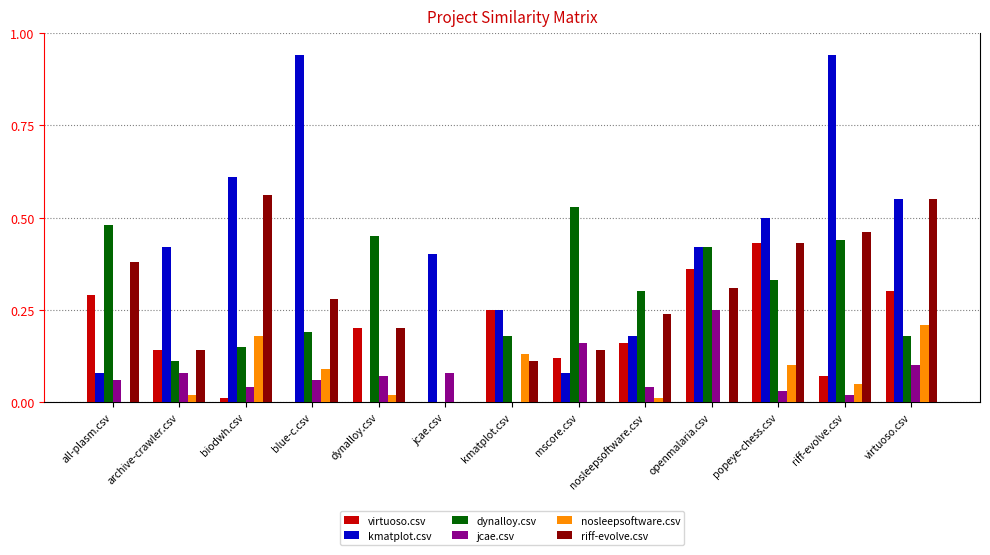

Is the value of kmatplot.csv at mscore.csv greater than the value of virtuoso.csv at dynalloy.csv?

No